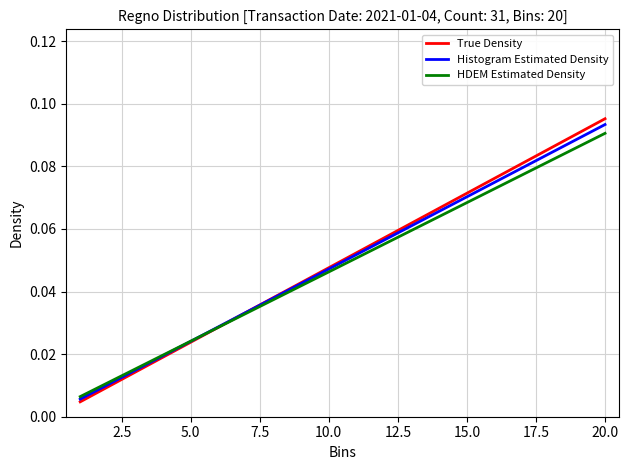

Rank the series by their maximum value, from lowest to highest.

HDEM Estimated Density, Histogram Estimated Density, True Density